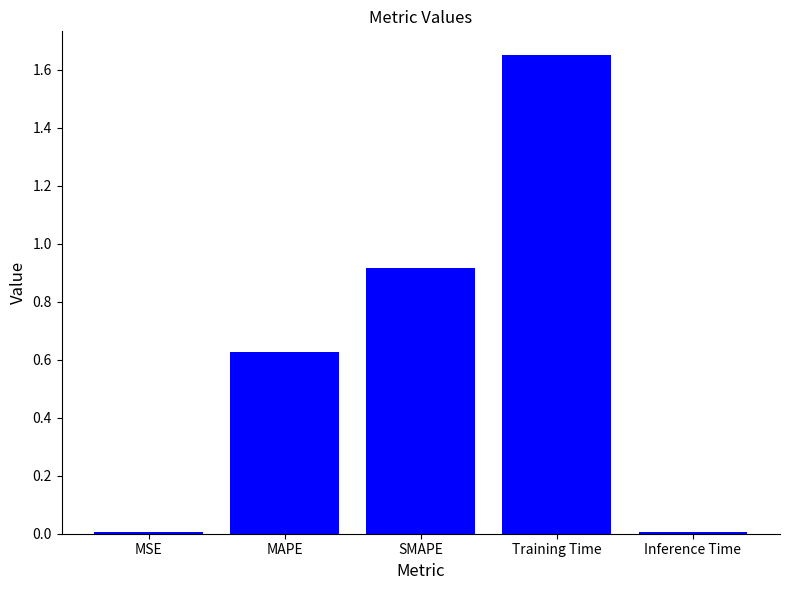

The chart shows a value of 0.0 at Inference Time. True or false?

True